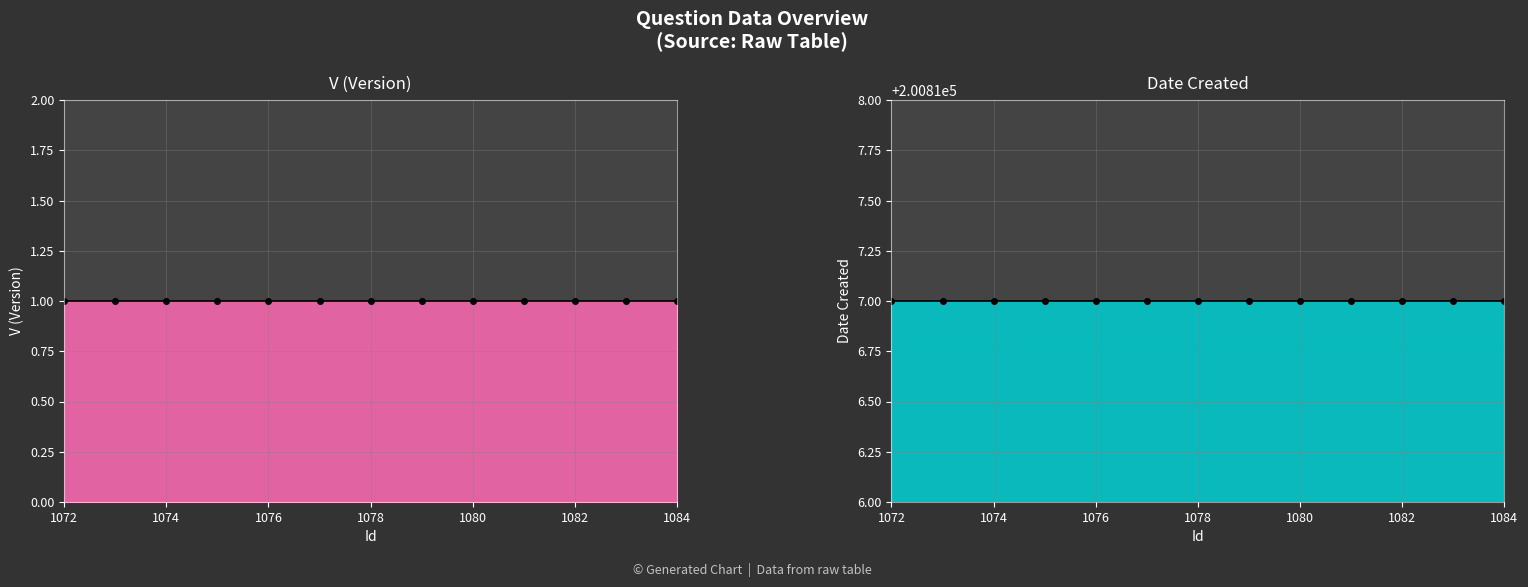

Reading left to right, list all the values displayed in this chart.

V (Version) line: 1	1	1	1	1	1	1	1	1	1	1	1	1
Date Created line: 200817	200817	200817	200817	200817	200817	200817	200817	200817	200817	200817	200817	200817